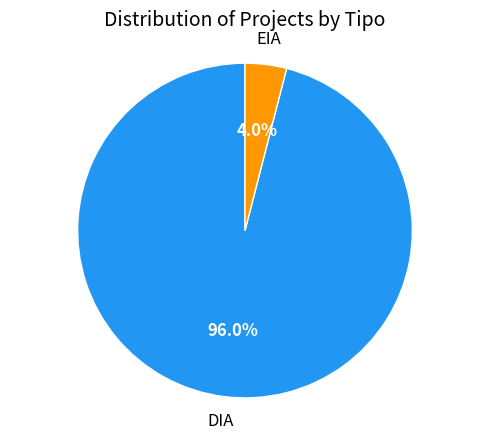

Is there a majority slice in this chart?

Yes